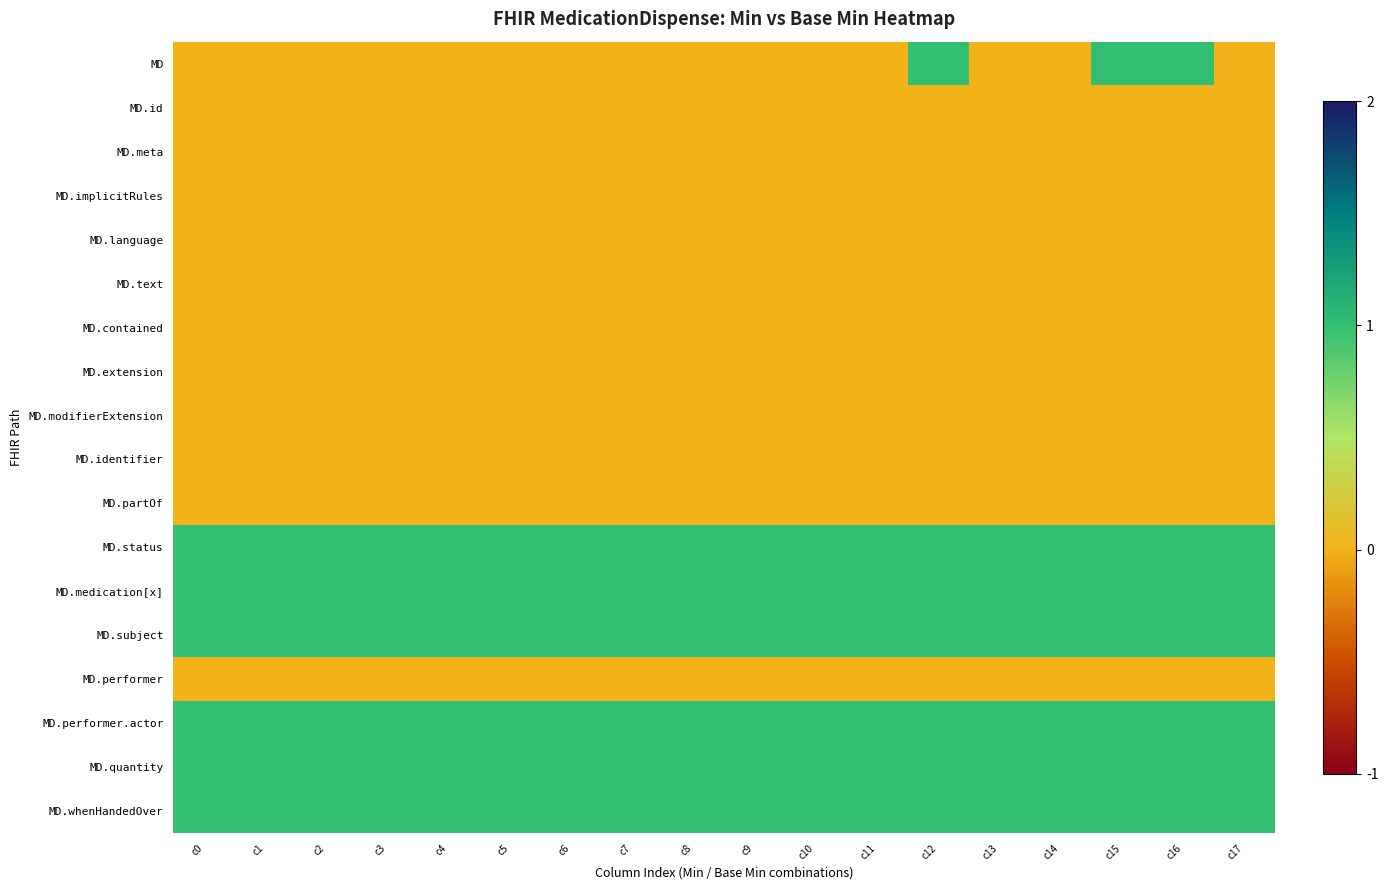

Which category has the lowest value across all series?

c0